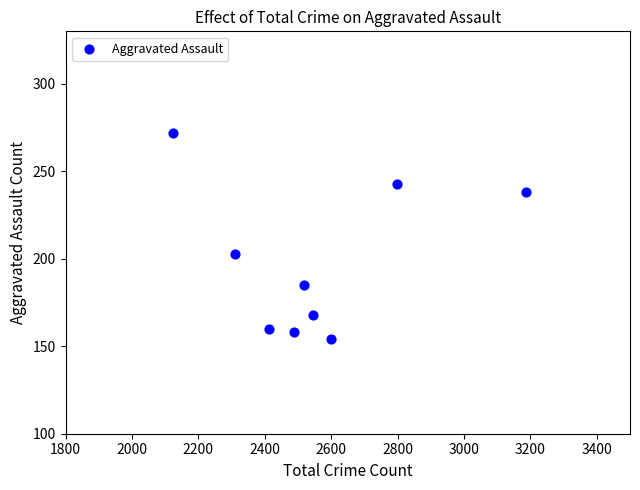

What is the range of Y values (max minus min)?

118